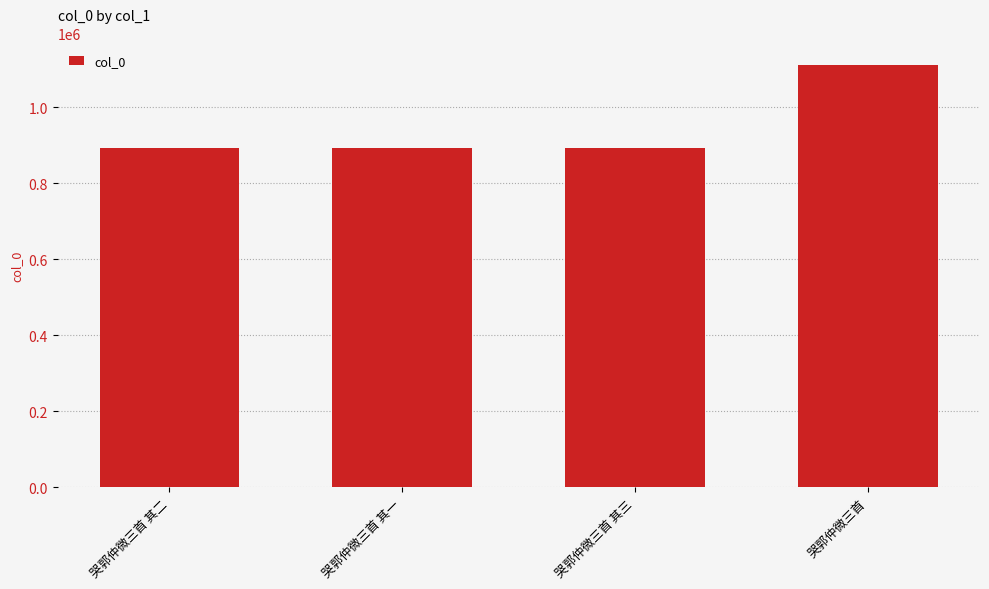

True or false: the data shows 892740 at 哭郭仲微三首 其三.

True